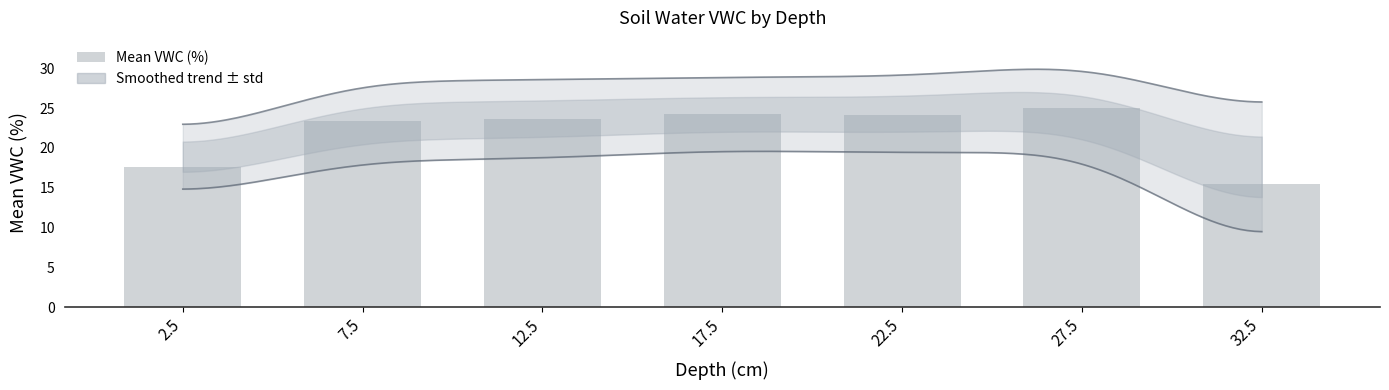

Reading left to right, what are all the values shown in this chart?

2.5=17.6	7.5=23.4	12.5=23.6	17.5=24.3	22.5=24.2	27.5=25.0	32.5=15.4